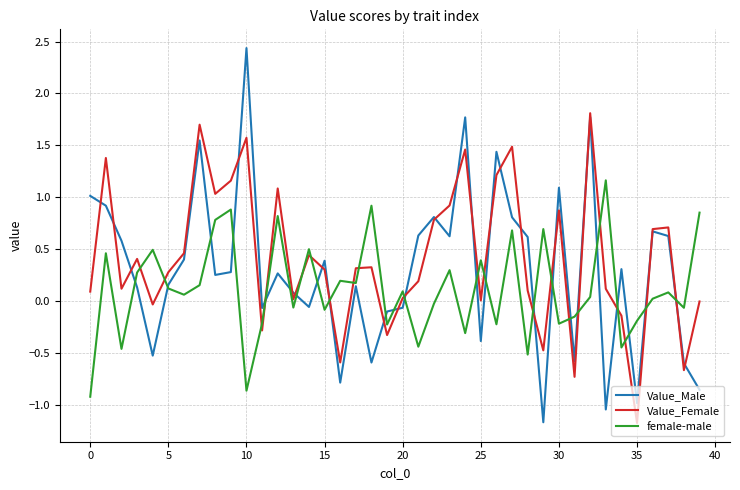

Rank the series by their maximum value, from highest to lowest.

Value_Male, Value_Female, female-male